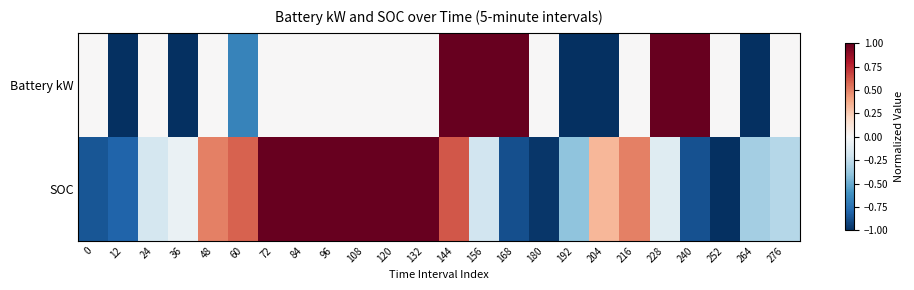

What is the minimum value shown in the chart?

-1.0